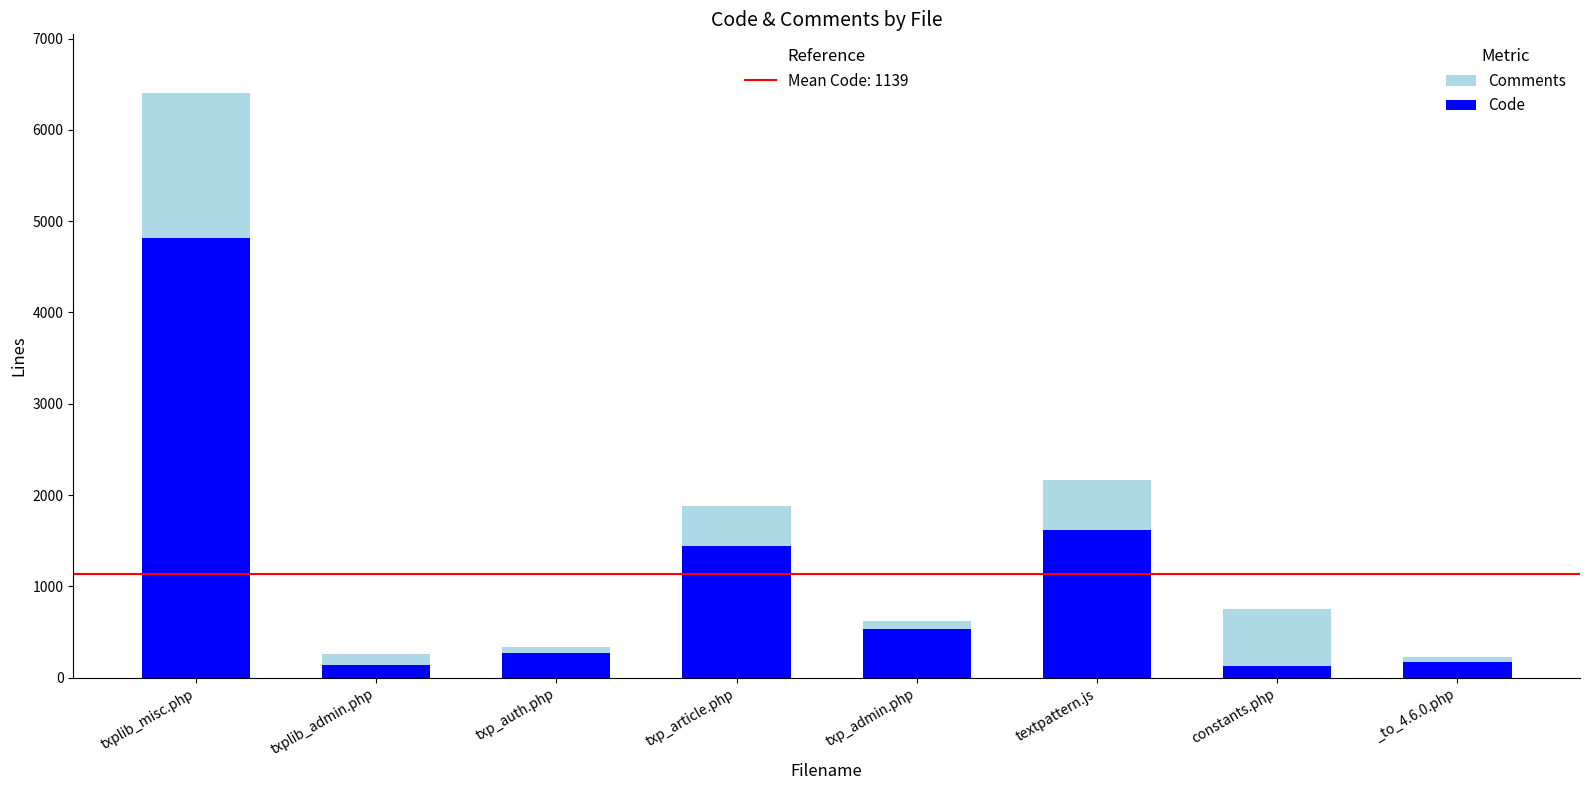

At which category is the sum across all series the highest?

txplib_misc.php